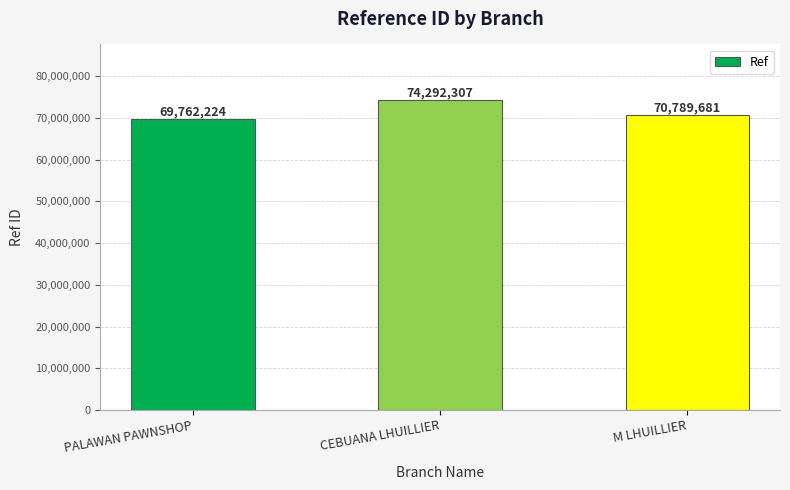

How many series are shown in this chart?

1